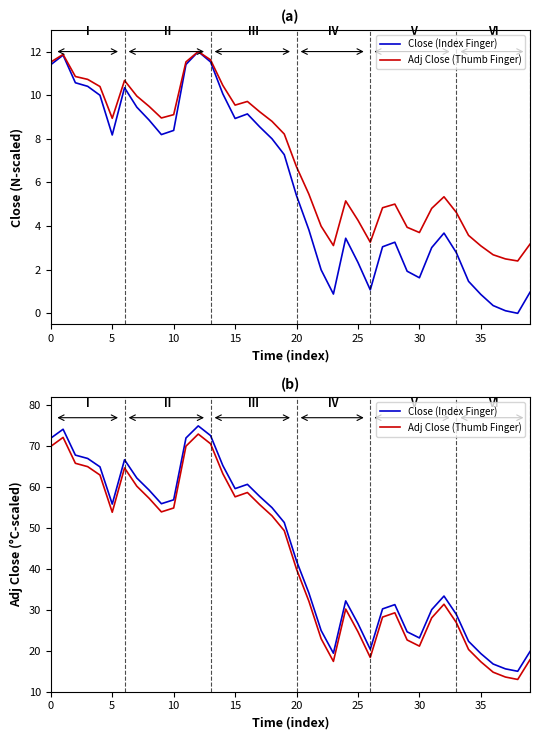

Which label corresponds to the smallest value in the chart?

38